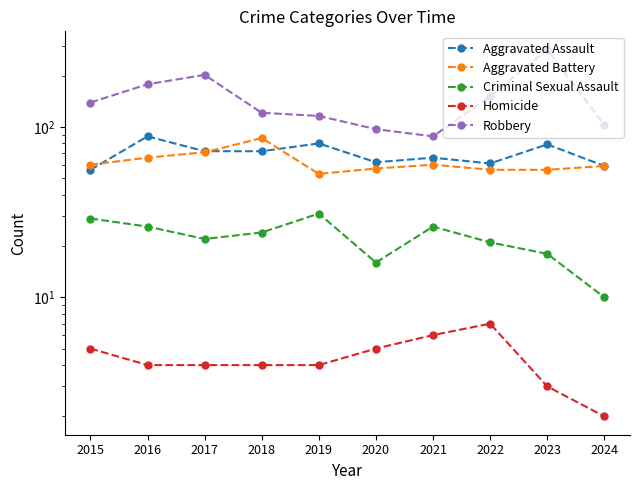

Between 2015 and 2024, which series saw the biggest shift?

Robbery